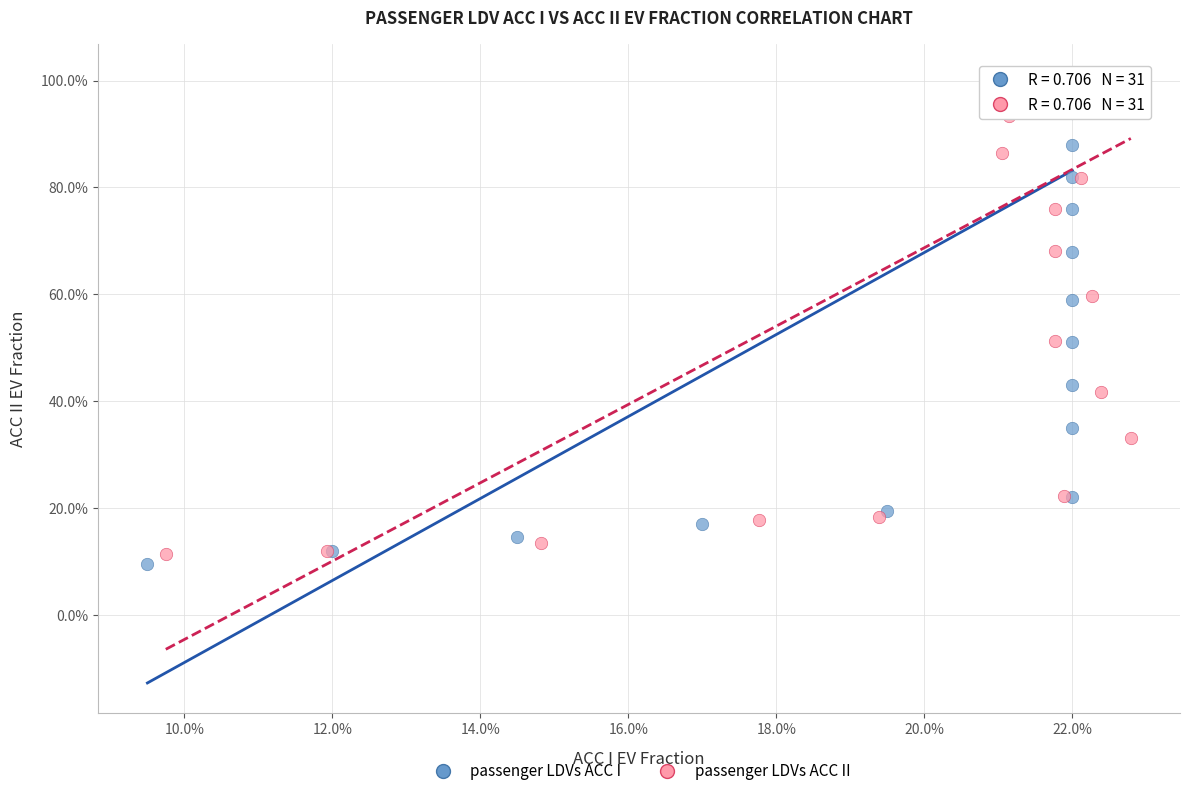

What are all the series names shown in the legend?

passenger LDVs ACC I, passenger LDVs ACC II